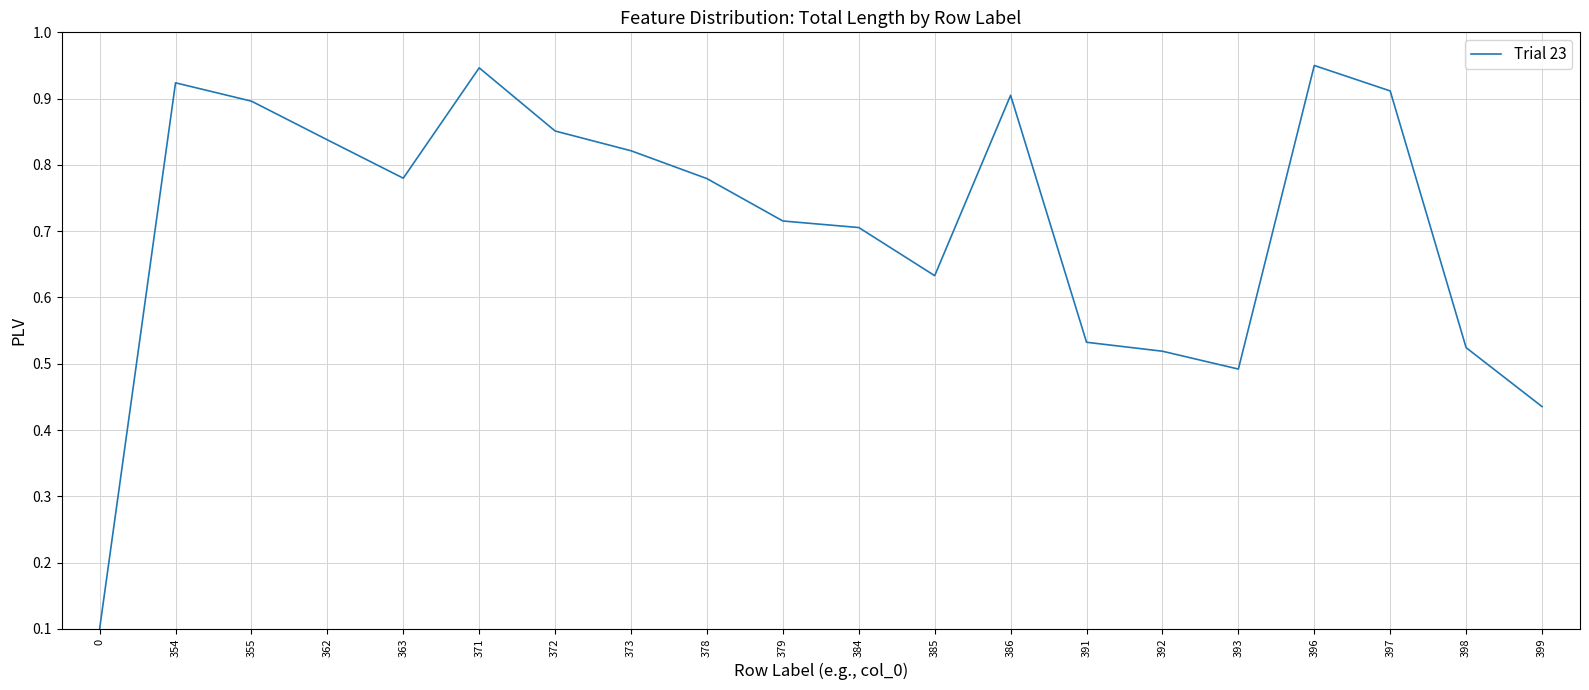

At which category does the data reach its first local valley?

363